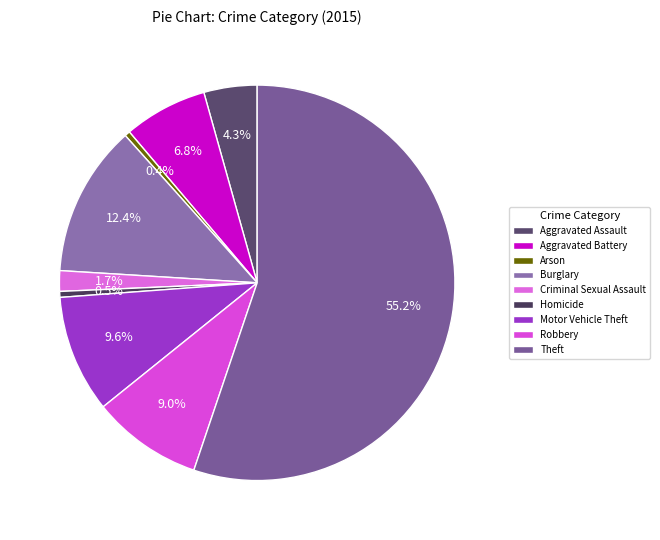

What is the majority slice?

Theft